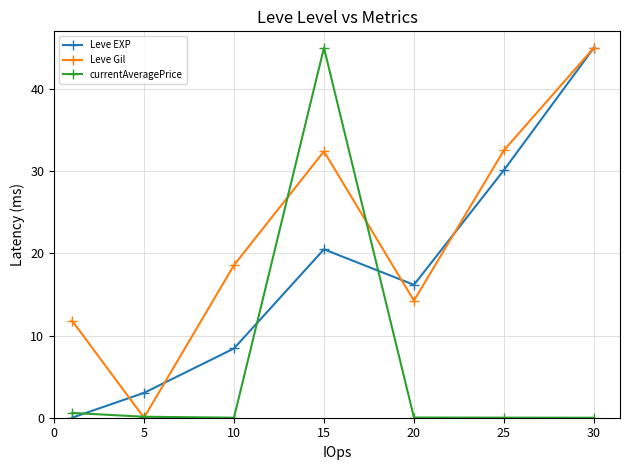

What is the value of the Leve EXP point at the 3rd from the left?

8.4